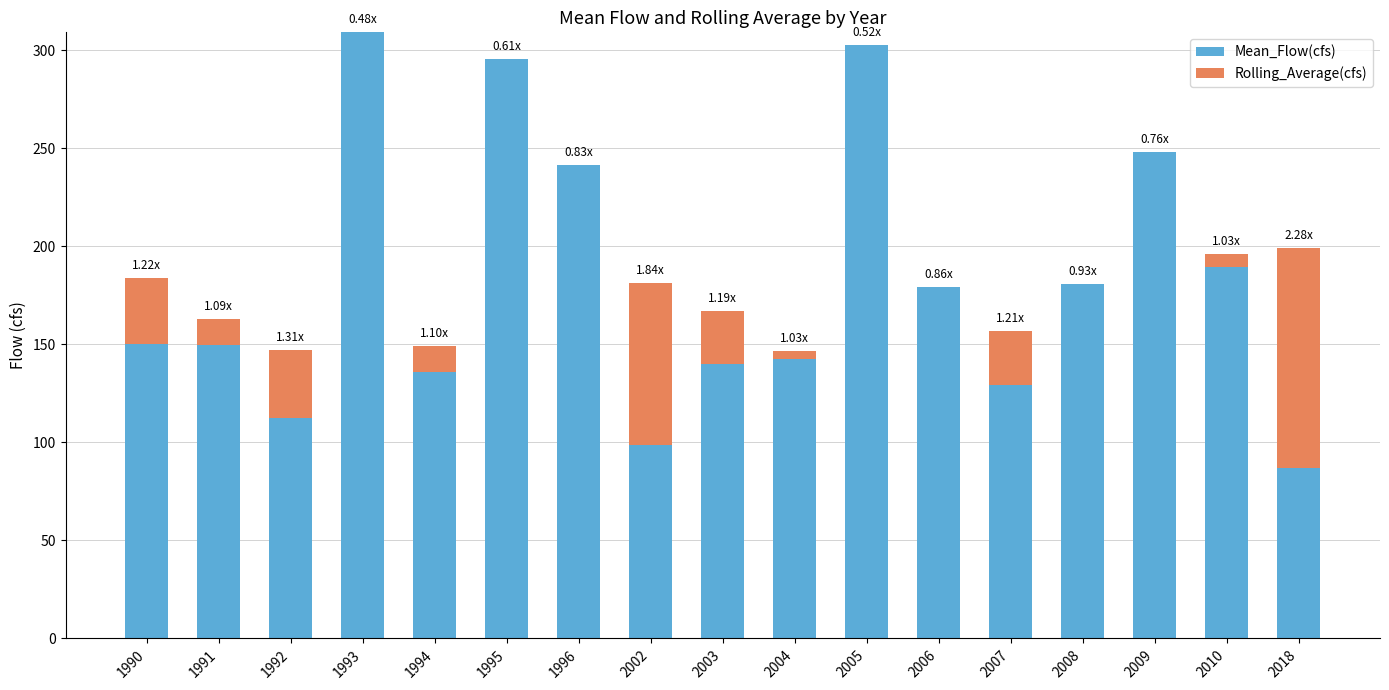

How many data points does each series have?

17